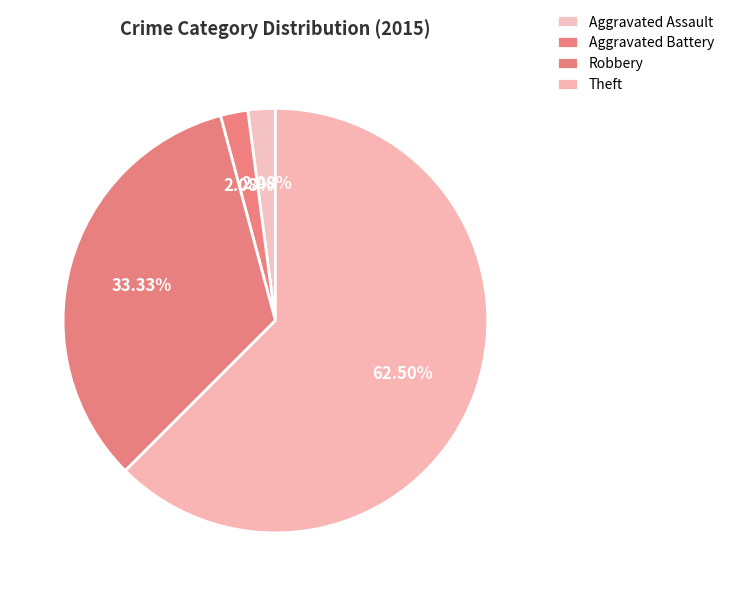

To the nearest percent, what is the average slice percentage?

25%